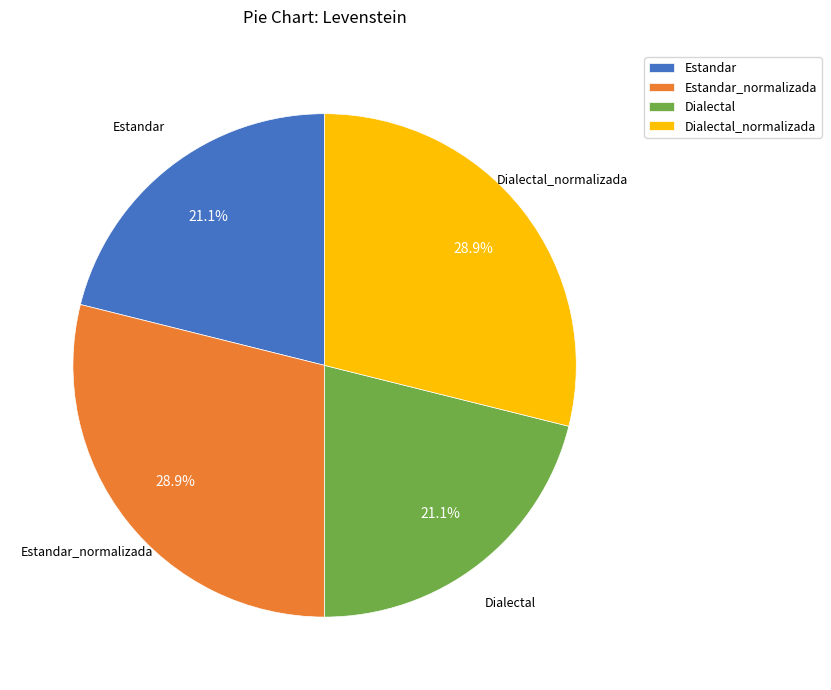

What percentage do Estandar_normalizada and Estandar together represent?

50.0%